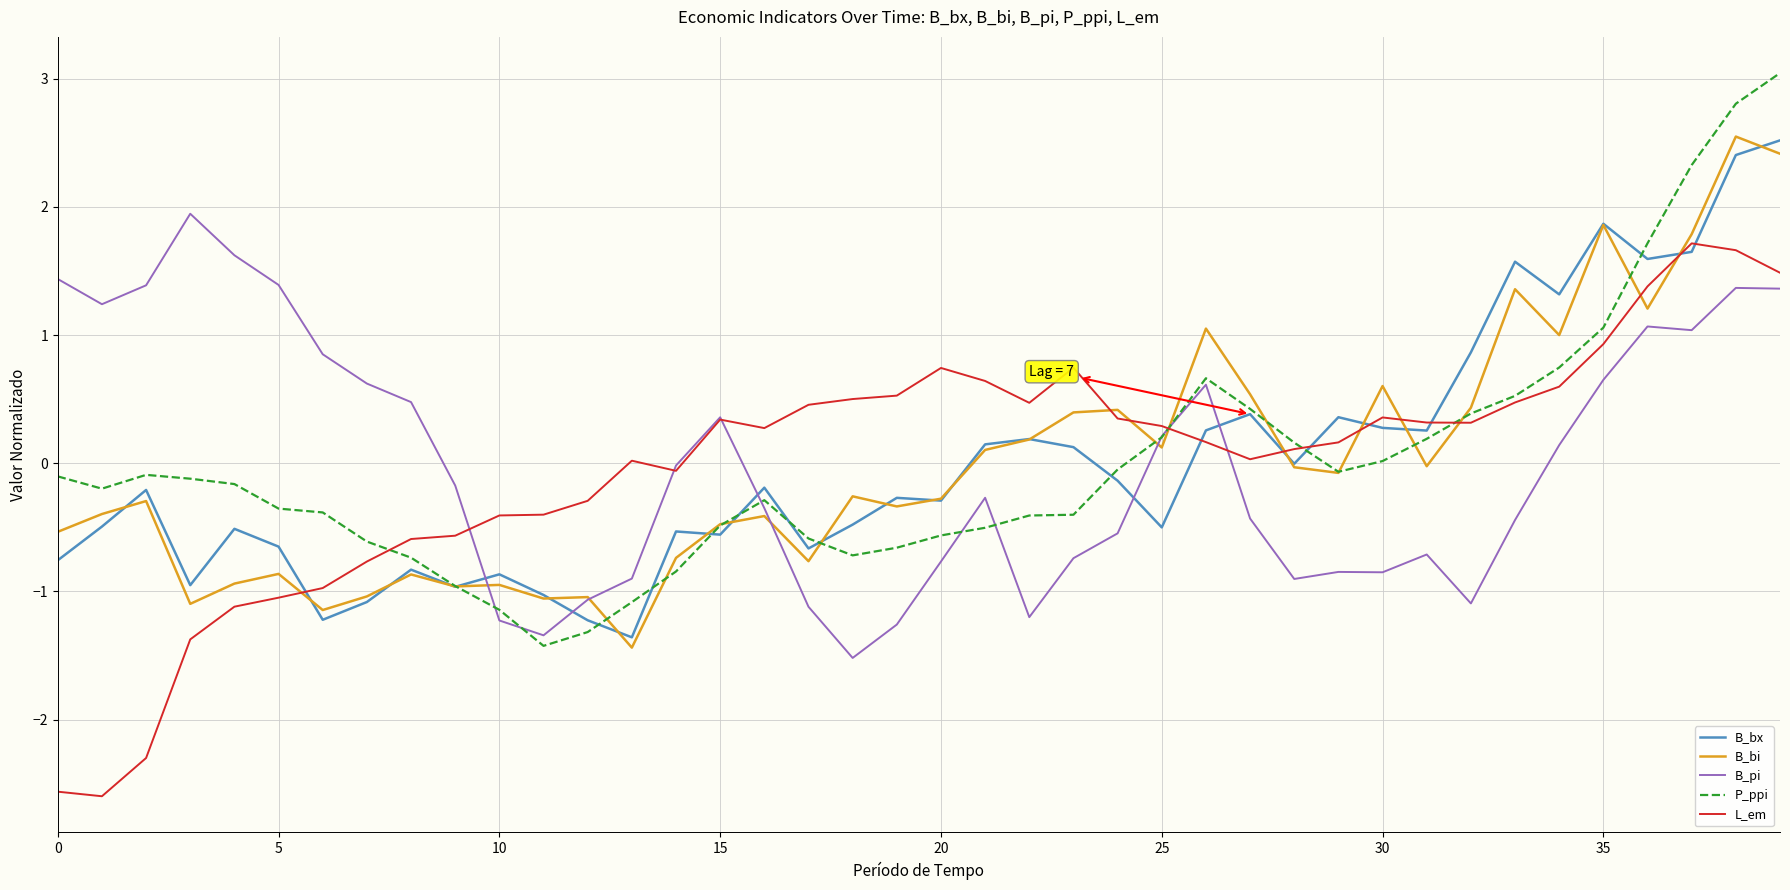

What is the maximum value for B_bi?

2.5